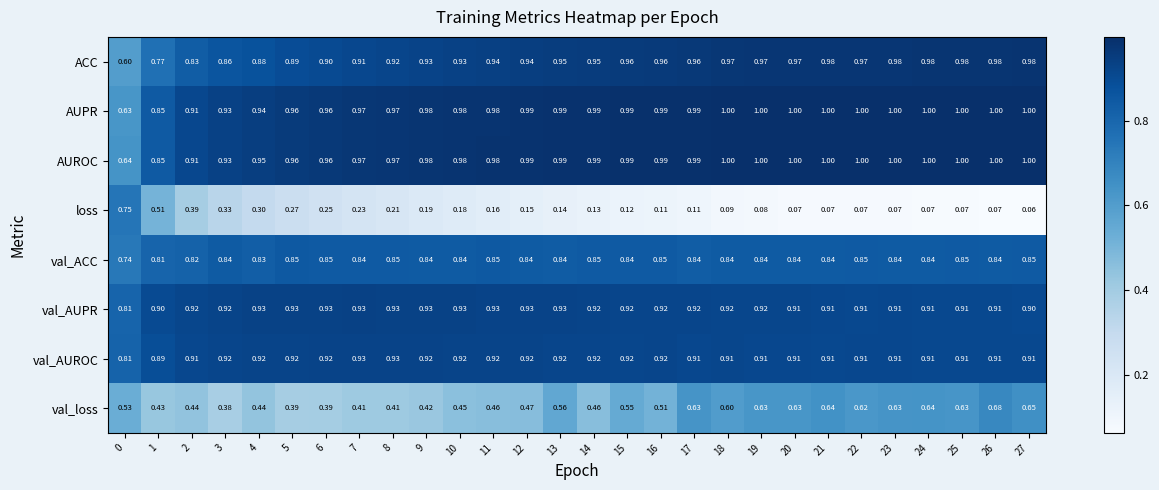

Which series has the largest total across all categories?

AUROC